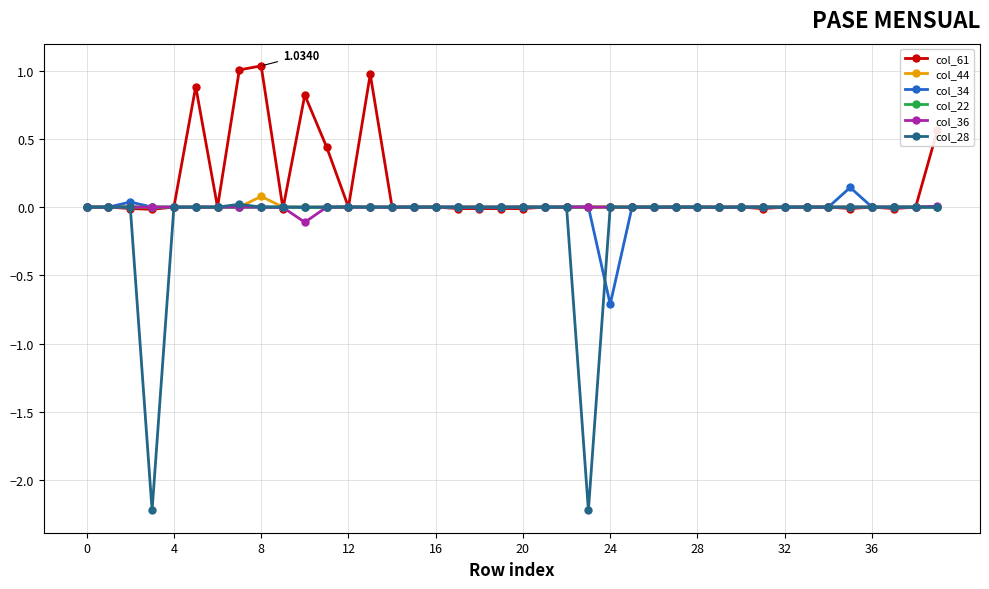

At how many categories does at least one series exceed -1?

40